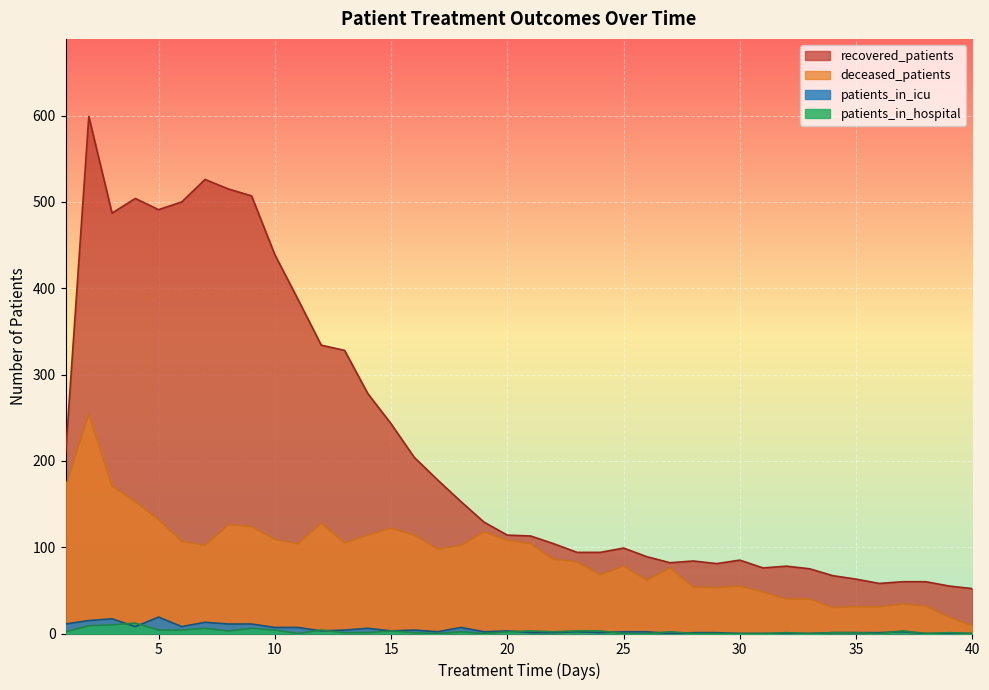

List the labels in order of patients_in_icu value, smallest first.

27, 30, 31, 32, 33, 38, 39, 40, 21, 22, 24, 28, 29, 34, 35, 36, 17, 19, 23, 25, 26, 37, 12, 15, 20, 13, 16, 14, 10, 11, 18, 4, 6, 1, 8, 9, 7, 2, 3, 5